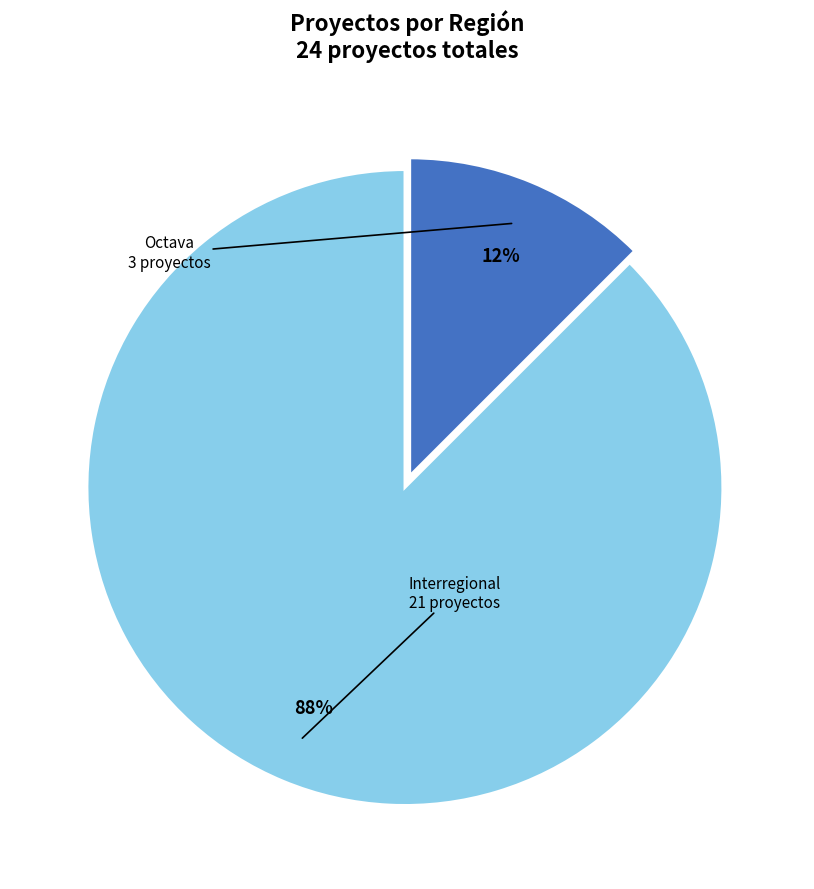

How many slices are in this pie chart?

2